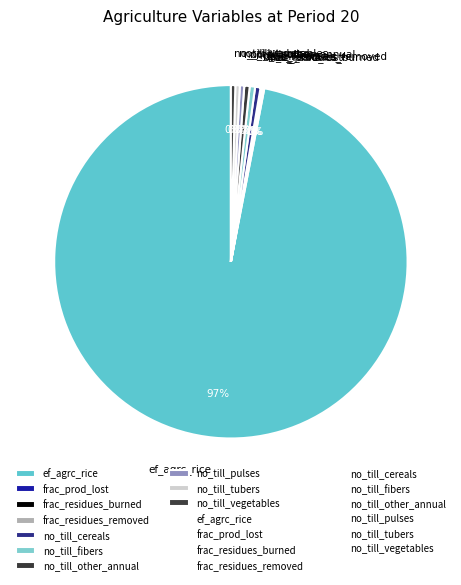

Which category accounts for the majority?

ef_agrc_rice